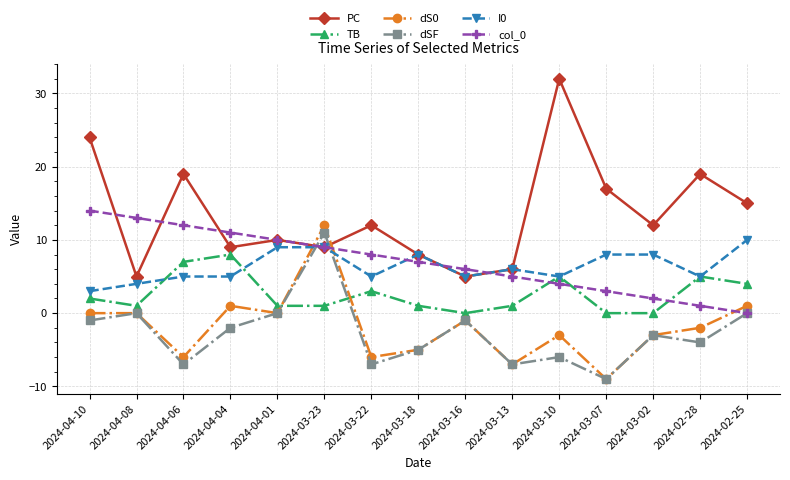

Where do dS0 and col_0 first cross each other?

2024-04-01 and 2024-03-23